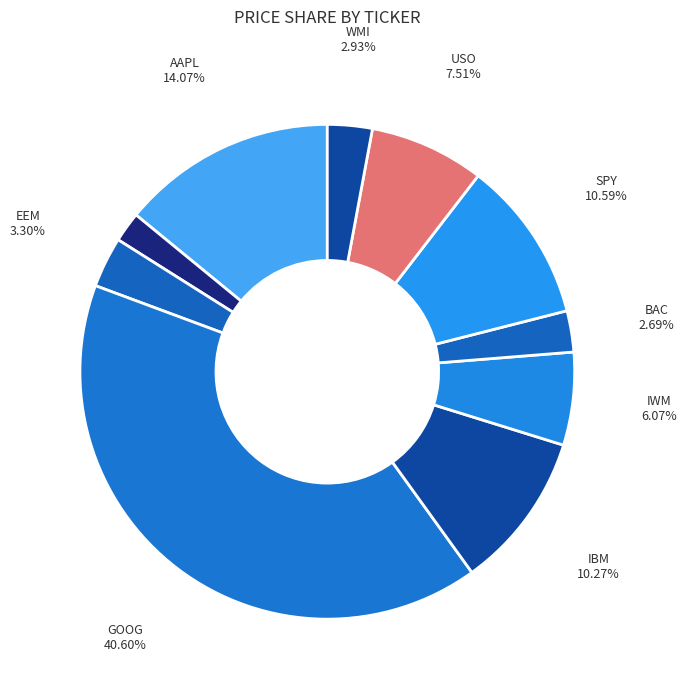

How many segments does this pie chart have?

10